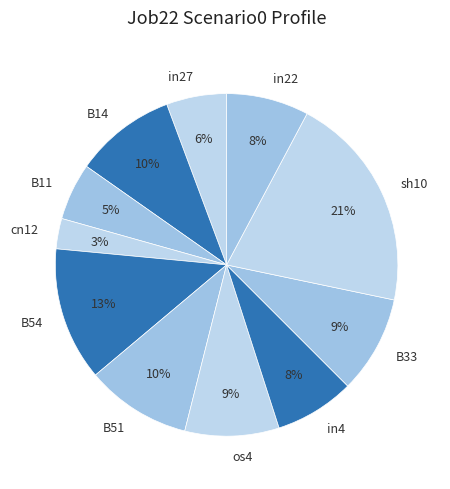

To the nearest percent, what is the difference between the largest and smallest slice percentages?

18%